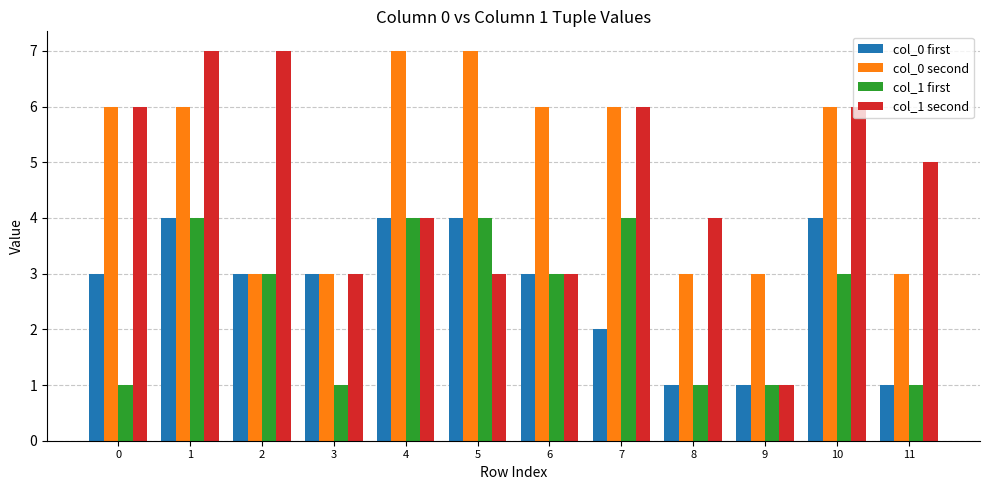

What is the greatest value displayed?

7